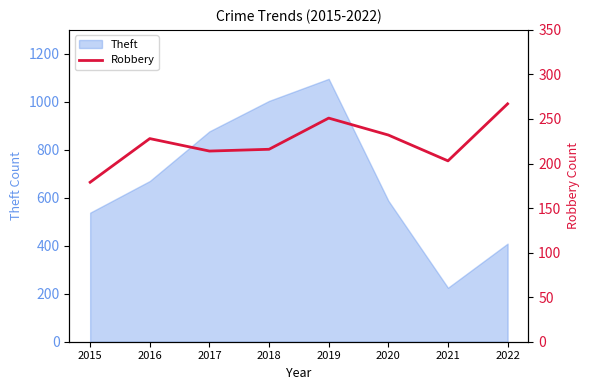

What is the highest value of the Theft series?

1096